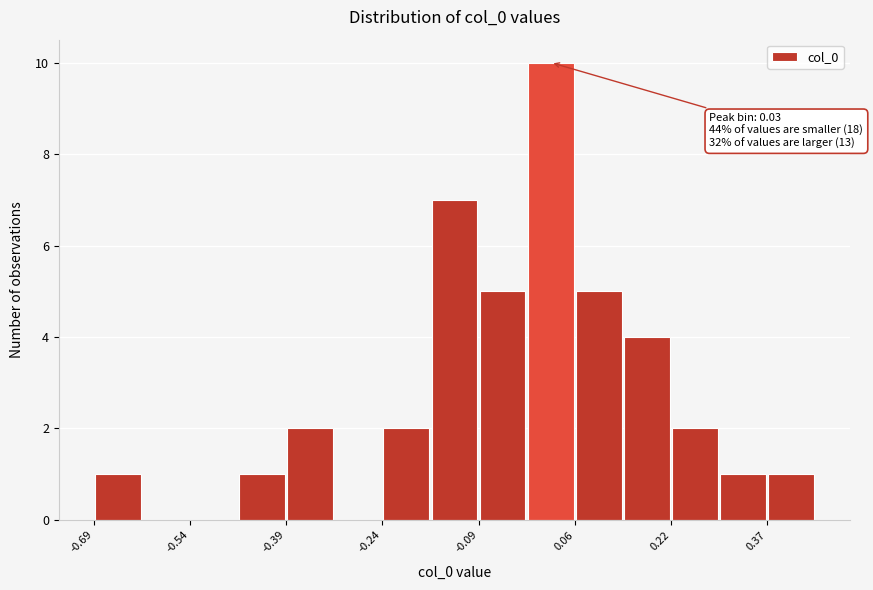

Read against the x-axis, roughly where is the centre of the tallest bar?

0.02